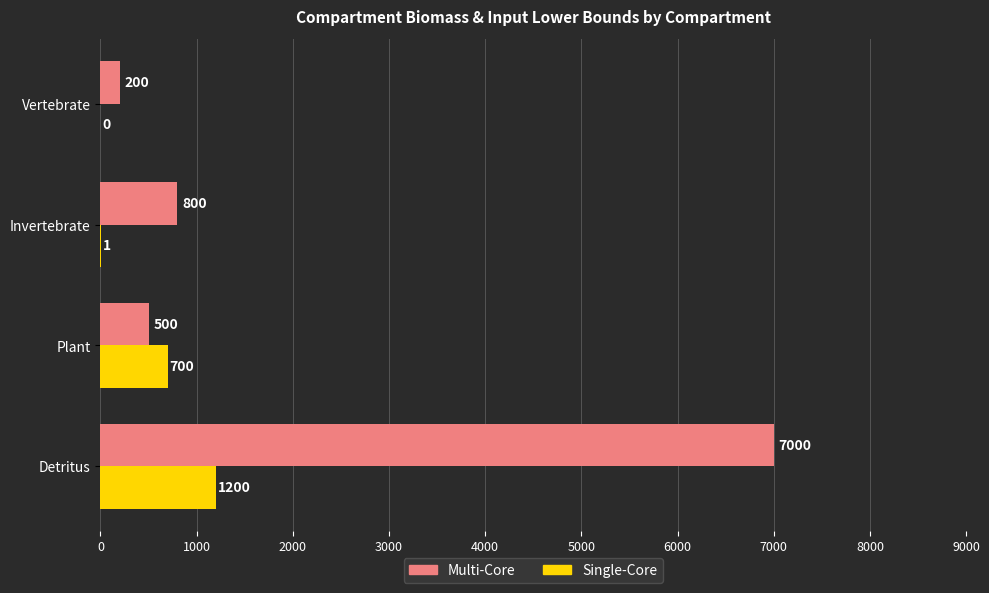

What is the maximum value for Multi-Core?

7000